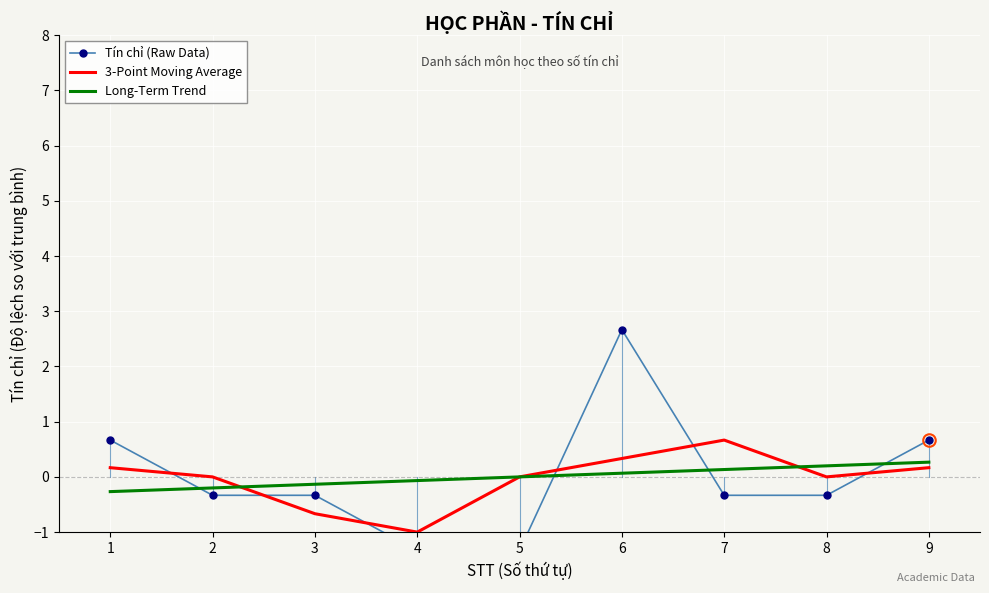

Reading right to left, transcribe all the data shown in this chart.

Tín chỉ (Raw Data): 0.7	-0.3	-0.3	2.7	-1.3	-1.3	-0.3	-0.3	0.7
3-Point Moving Average: 0.2	-0.0	0.7	0.3	-0.0	-1.0	-0.7	-0.0	0.2
Long-Term Trend: 0.3	0.2	0.1	0.1	-0.0	-0.1	-0.1	-0.2	-0.3